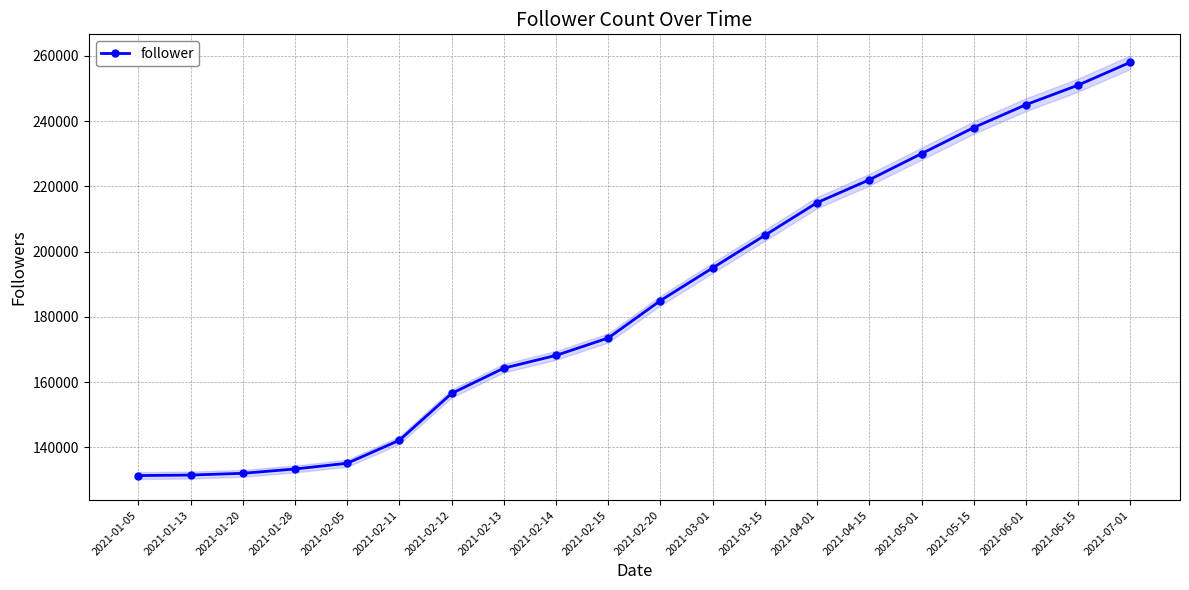

What is the label of the 11th point from the right?

2021-02-15